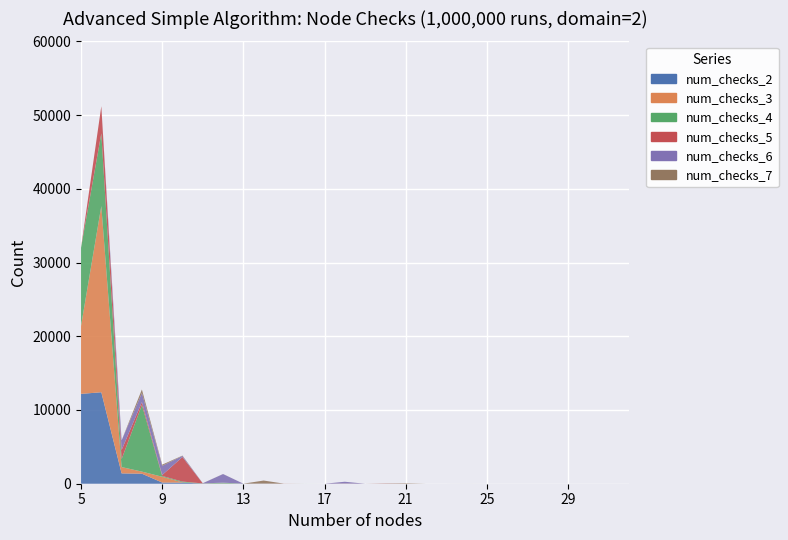

Reading right to left, what are all the values shown in this chart?

num_checks_2: 0	0	0	0	0	0	0	0	0	0	0	0	3	0	6	0	1	1	2	5	24	22	153	162	1360	1403	12408	12185
num_checks_3: 0	0	0	0	0	0	0	0	1	0	0	4	0	0	25	0	0	1	1	0	23	7	32	784	283	854	25250	9212
num_checks_4: 0	0	0	0	0	0	0	0	0	0	0	0	9	0	0	0	2	0	2	2	93	11	104	104	9039	1080	9868	10611
num_checks_5: 0	0	0	0	0	0	0	0	0	0	0	0	33	0	0	0	0	11	0	0	5	7	3339	132	397	1230	3680	0
num_checks_6: 0	0	0	0	0	0	0	0	2	0	0	0	0	0	238	0	0	1	20	0	1167	15	142	1249	1230	1308	0	0
num_checks_7: 0	0	0	0	0	0	0	0	0	0	0	59	0	0	0	0	0	0	407	1	7	8	47	151	474	0	0	0